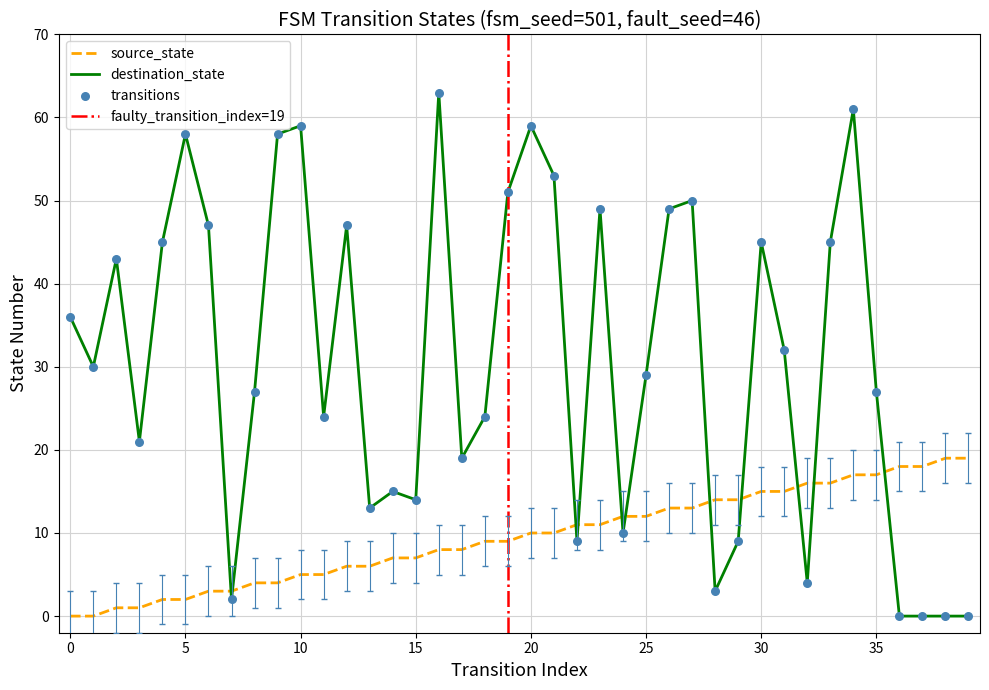

Is the value of destination_state at 1 greater than the value of source_state at 23?

Yes